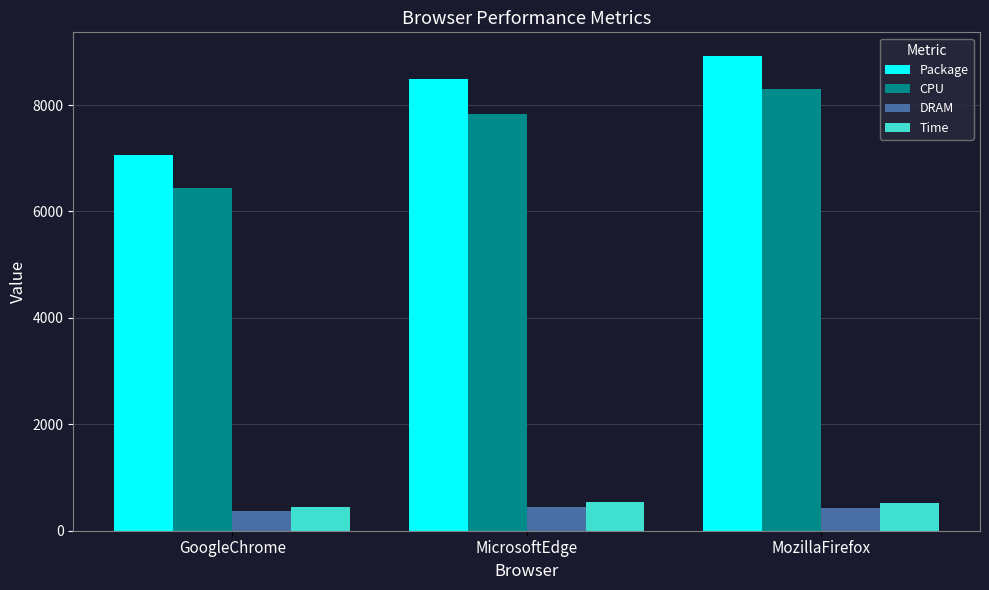

What position from the left is MozillaFirefox?

3